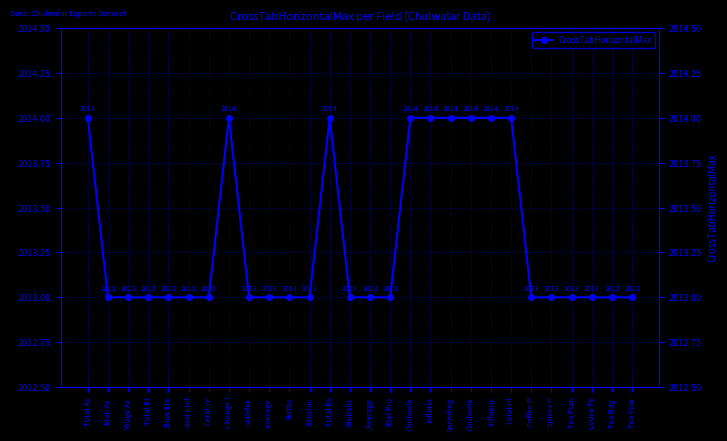

True or false: the data shows 2672 at Average .

False